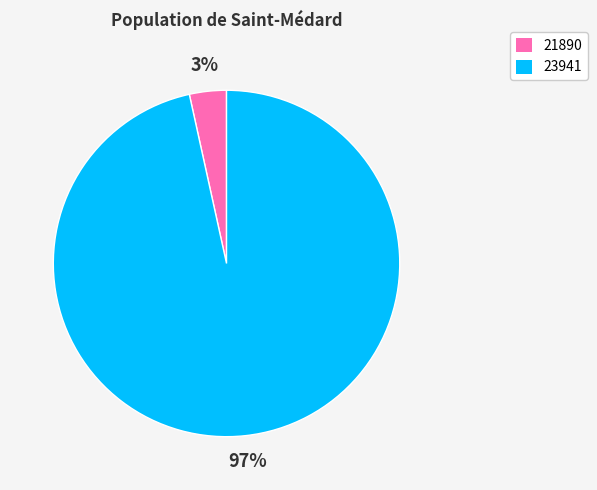

Between 21890 and 23941, which is larger?

23941